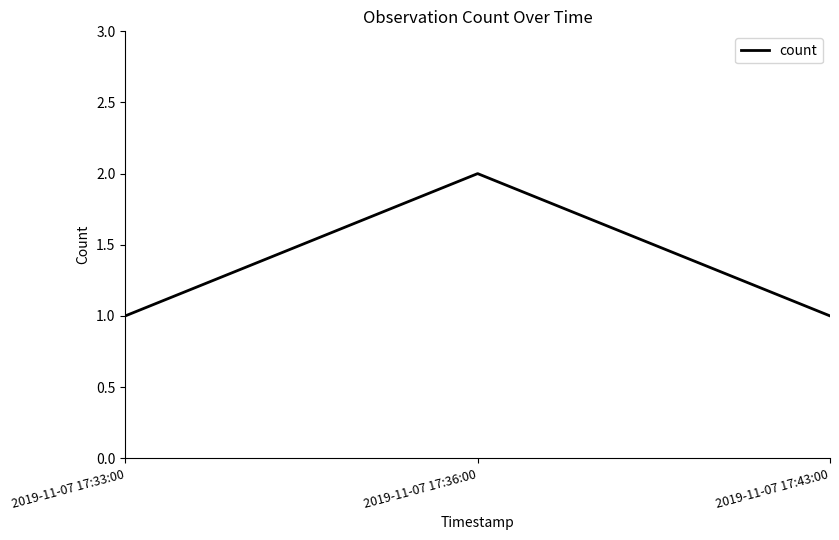

Which has a higher value, 2019-11-07 17:33:00 or 2019-11-07 17:36:00?

2019-11-07 17:36:00